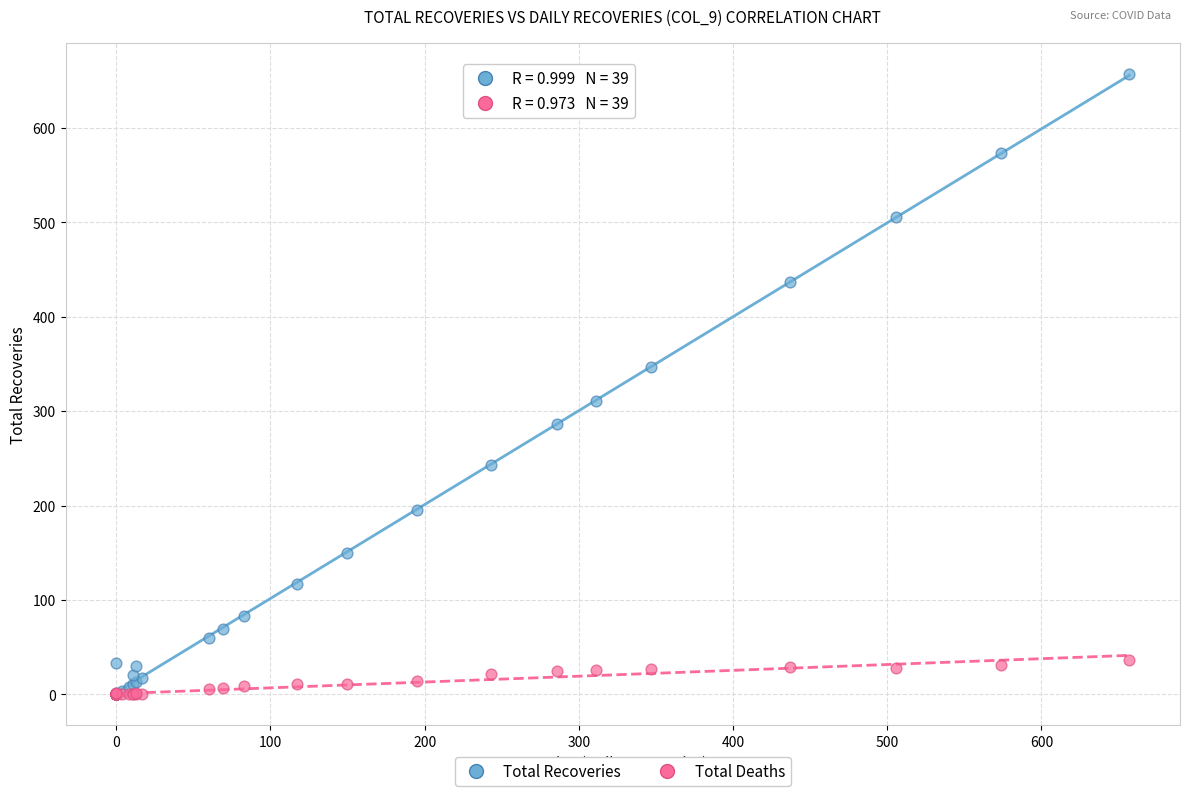

Which series contains the highest Y value?

Total Recoveries